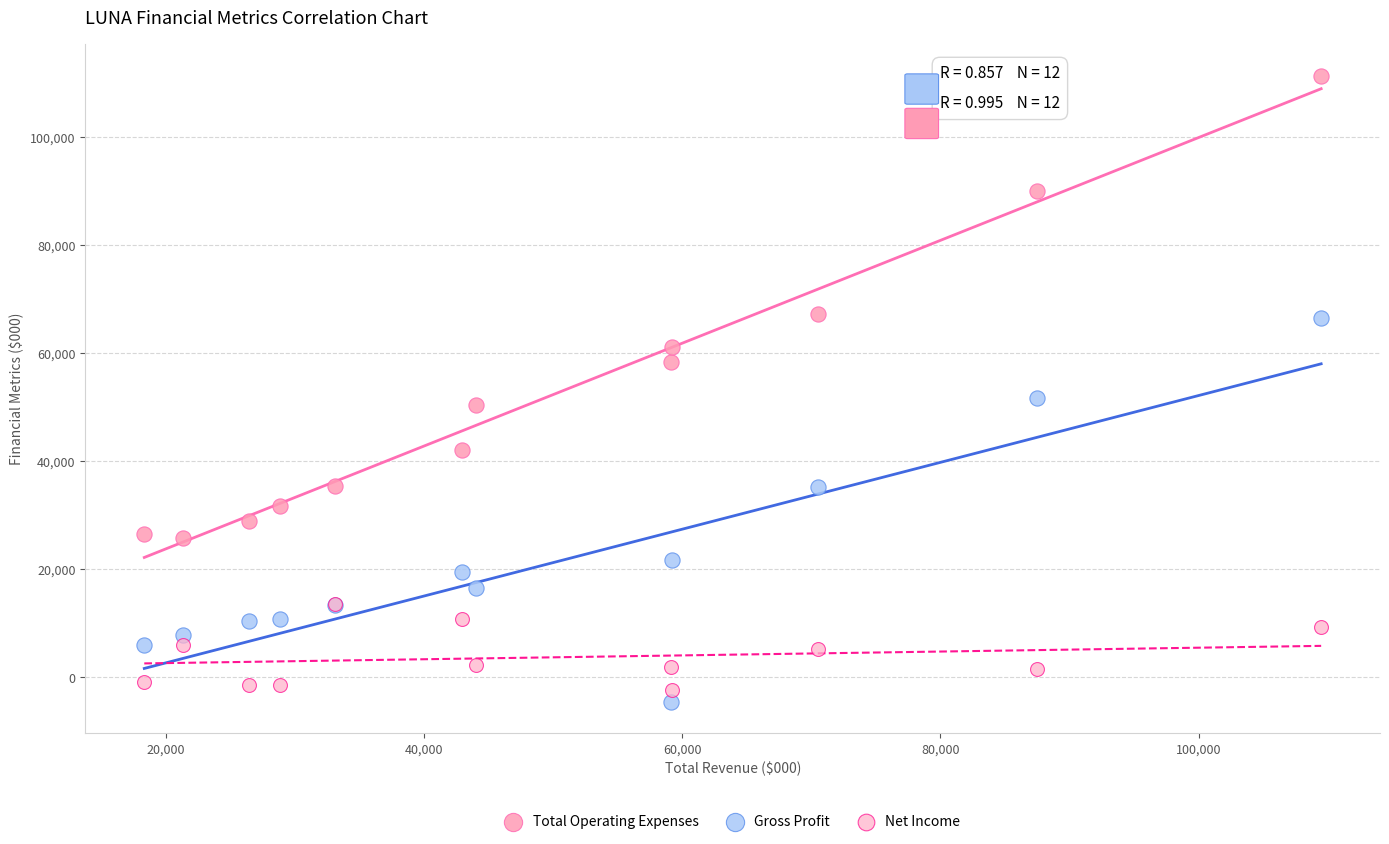

What are all the series names shown in the legend?

Total Operating Expenses, Gross Profit, Net Income